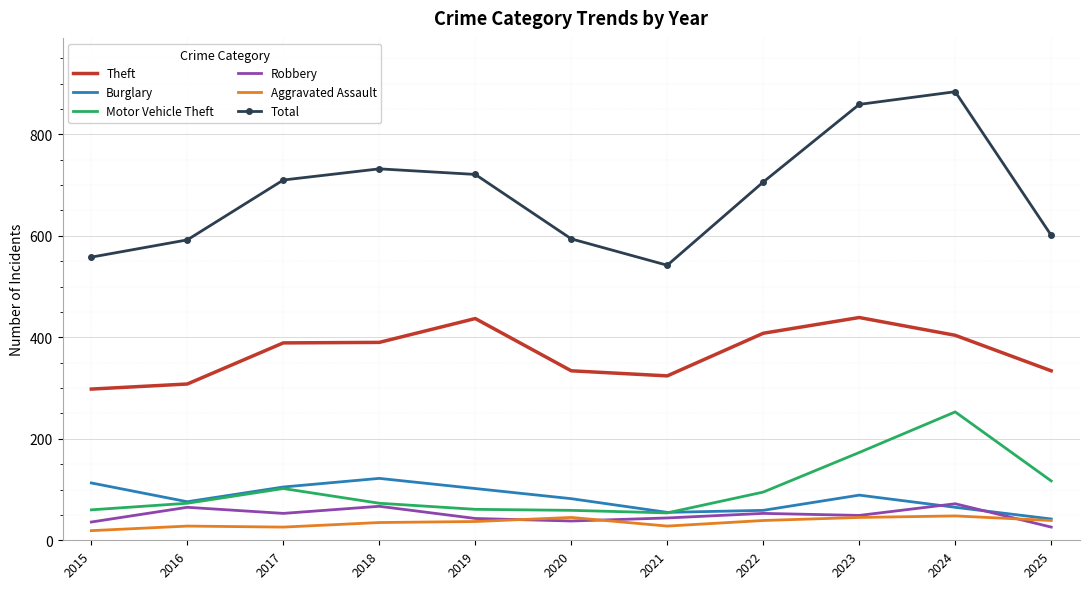

What is the total value across all series at 2017?

1385